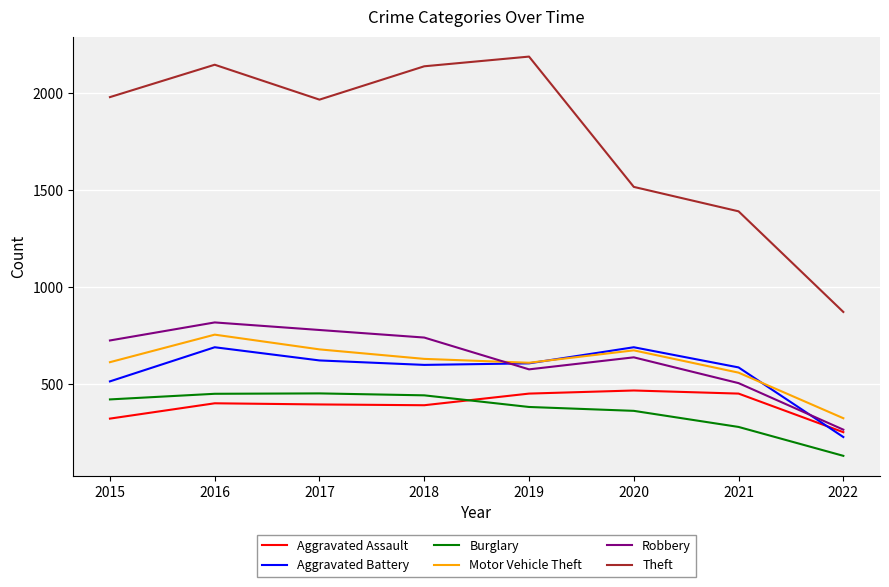

What is the difference between the maximum and minimum values in the Motor Vehicle Theft series?

431